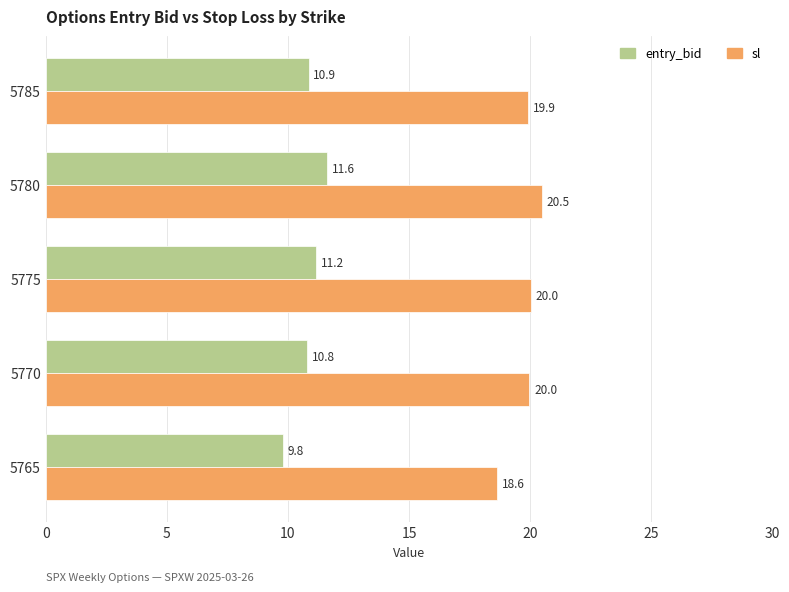

Which series changed the most between 5765 and 5780?

sl